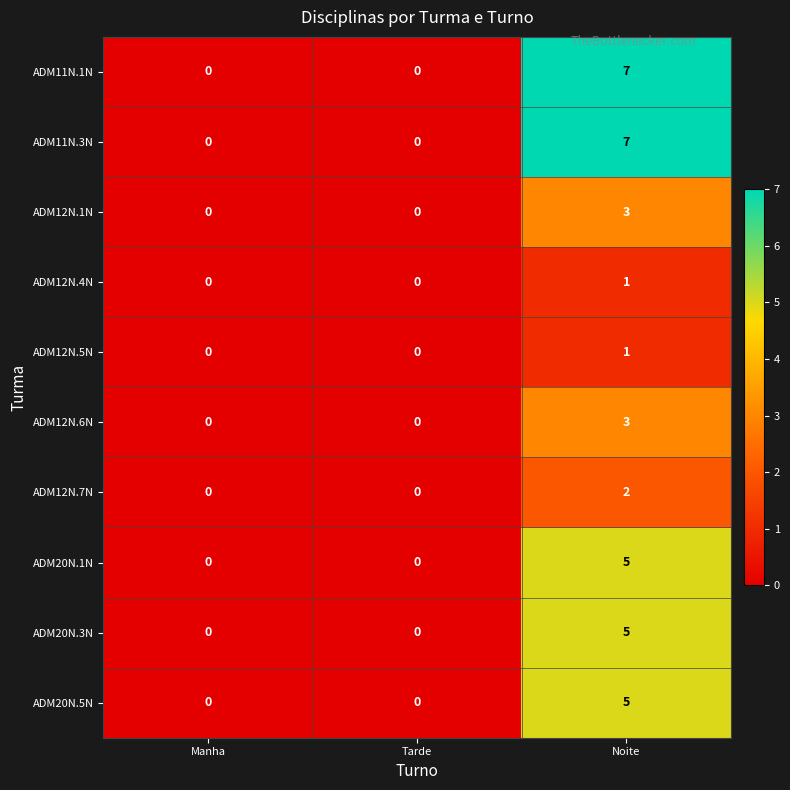

True or false: ADM20N.3N has a value of 3 at Noite.

False